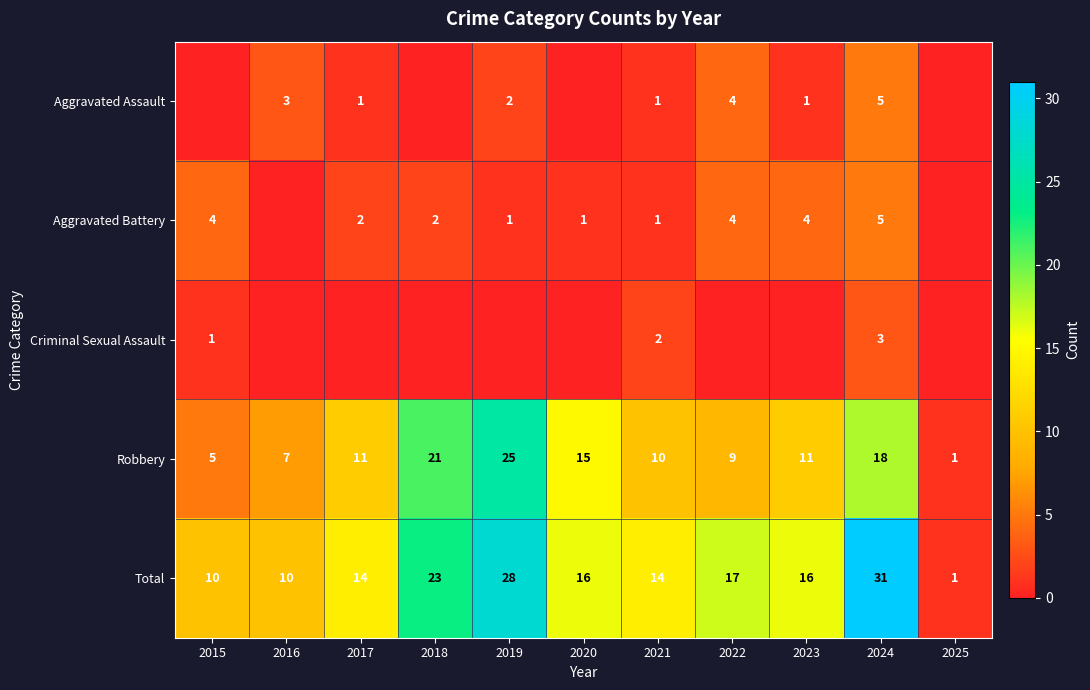

True or false: Total has a value of 31 at 2024.

True